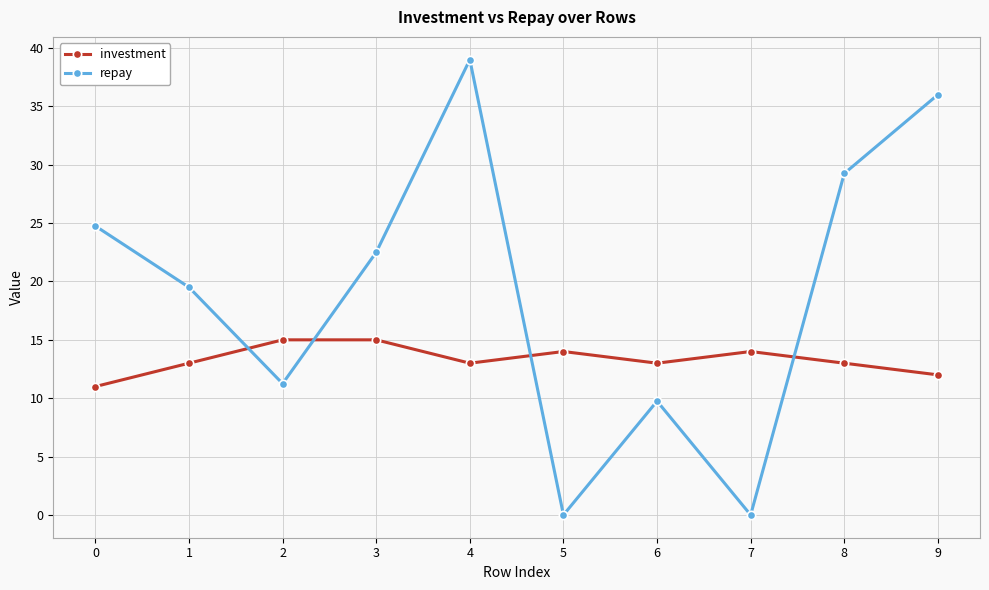

Count the number of data series in this chart.

2